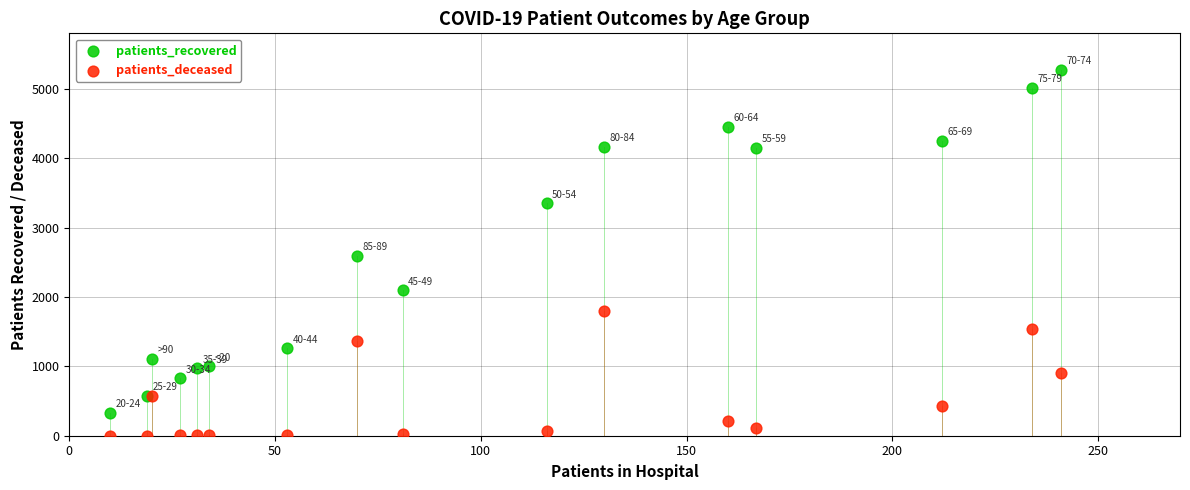

Which series reaches the minimum Y coordinate?

patients_deceased